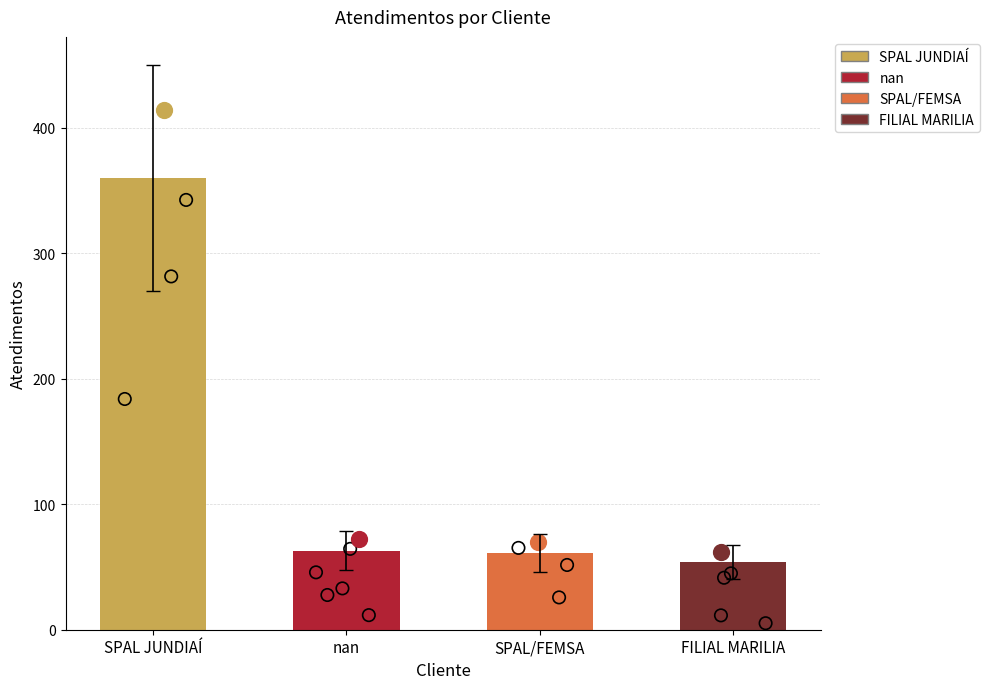

What is the change in value from SPAL JUNDIAÍ to FILIAL MARILIA?

-306